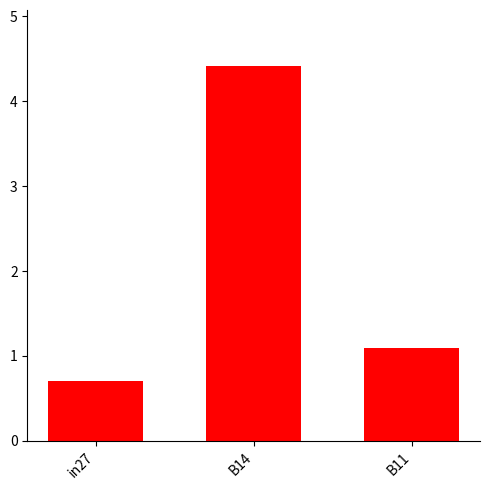

What is the value of the 2nd bar from the left?

4.4